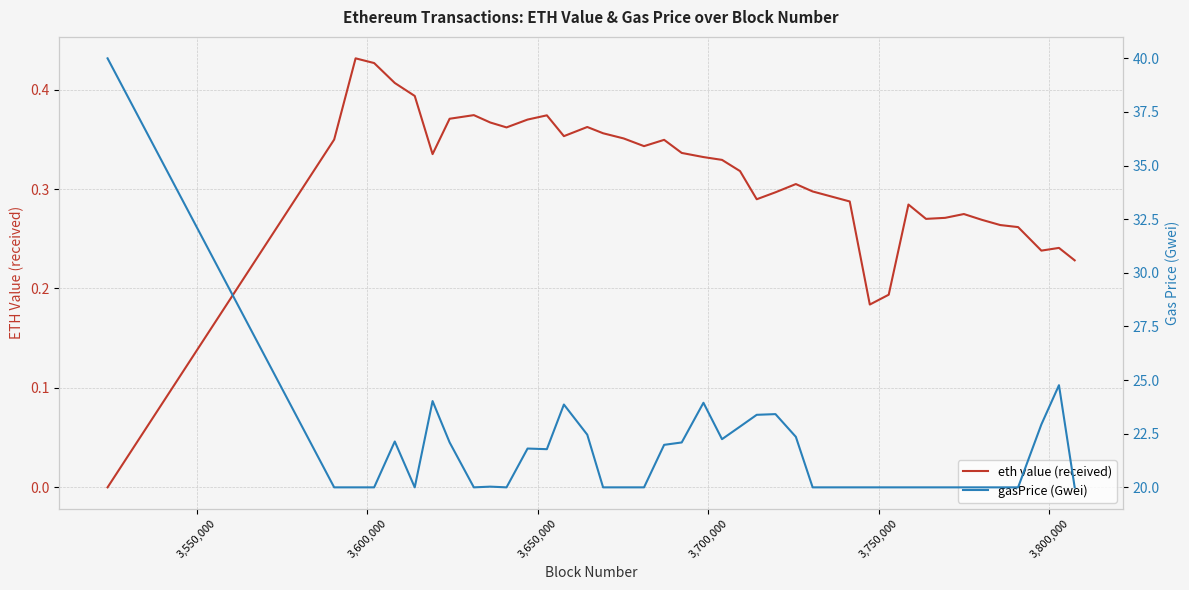

What is the value of the eth value (received) point at the 32nd from the left?

0.3